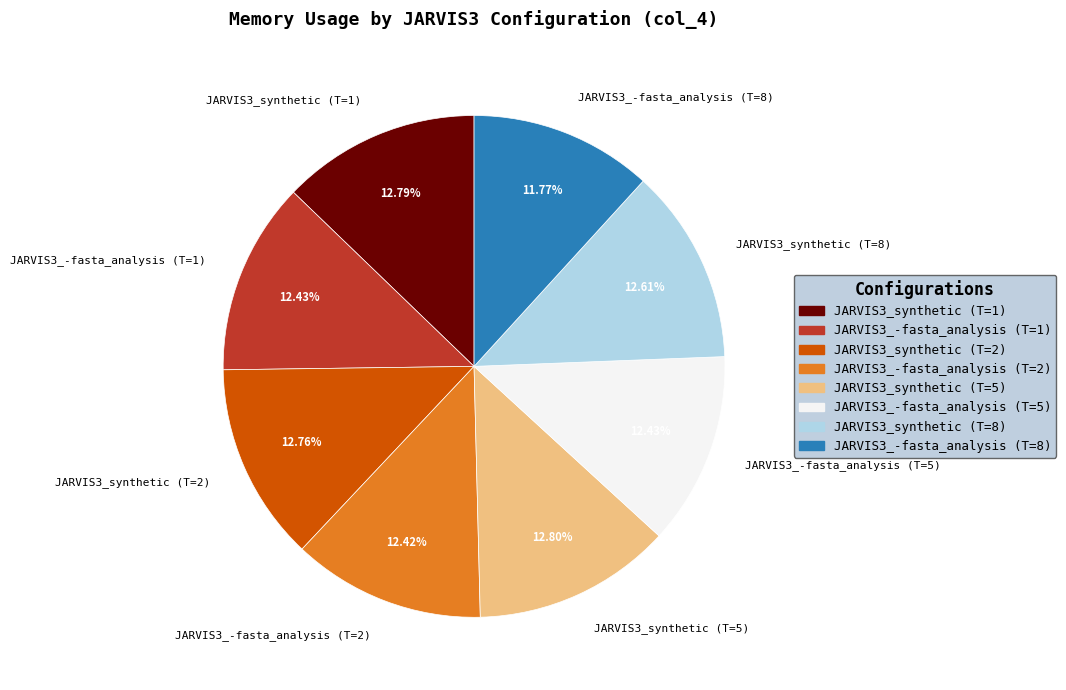

Combined, do JARVIS3_synthetic (T=2) and JARVIS3_synthetic (T=8) account for over 50%?

No